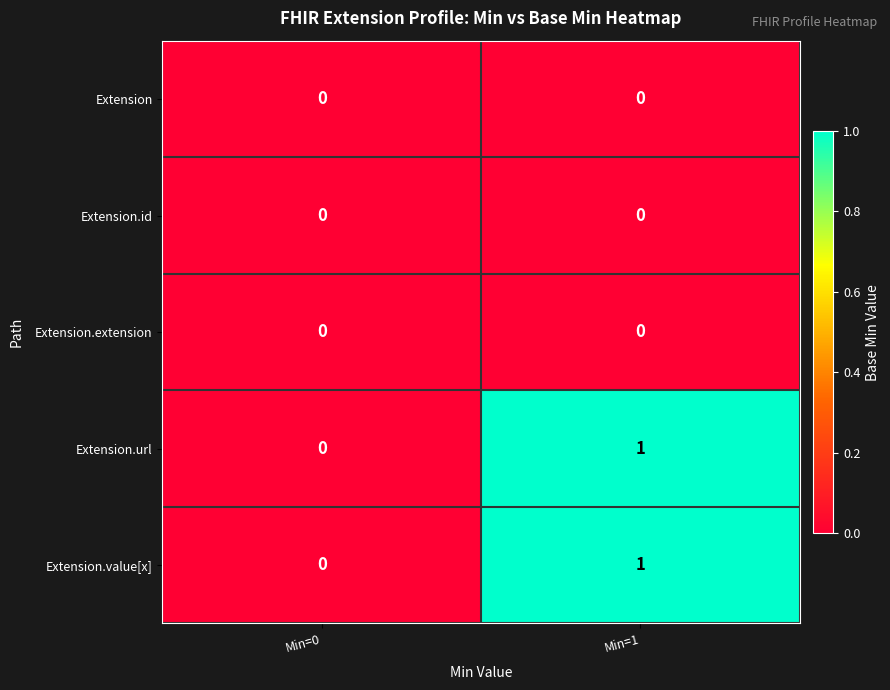

Reading right to left, what are all the values shown in this chart?

Extension: Min=1=0	Min=0=0
Extension.id: Min=1=0	Min=0=0
Extension.extension: Min=1=0	Min=0=0
Extension.url: Min=1=1	Min=0=0
Extension.value[x]: Min=1=1	Min=0=0